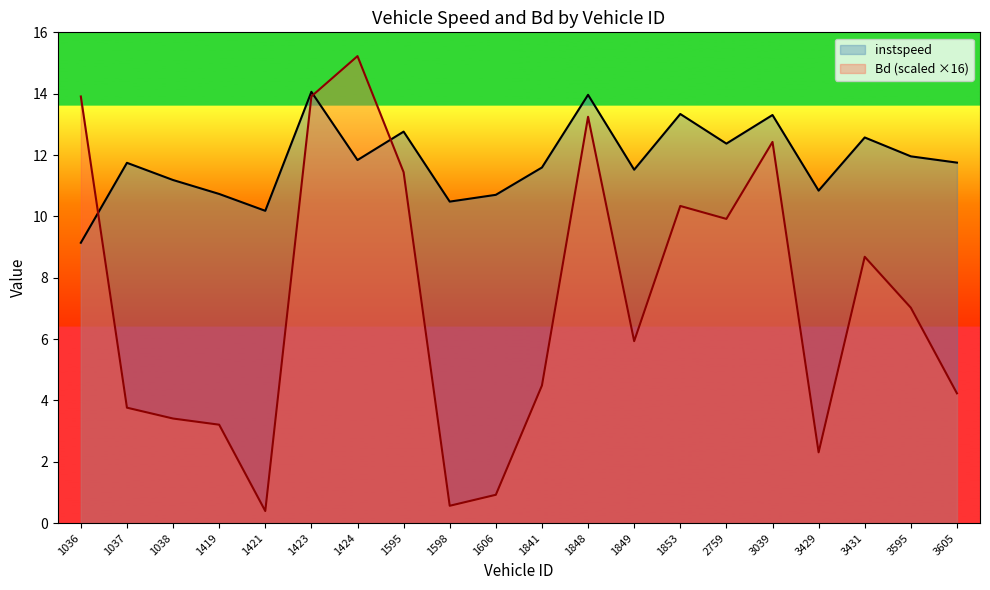

What is the difference between the instspeed values at 3431 and 1849?

1.1